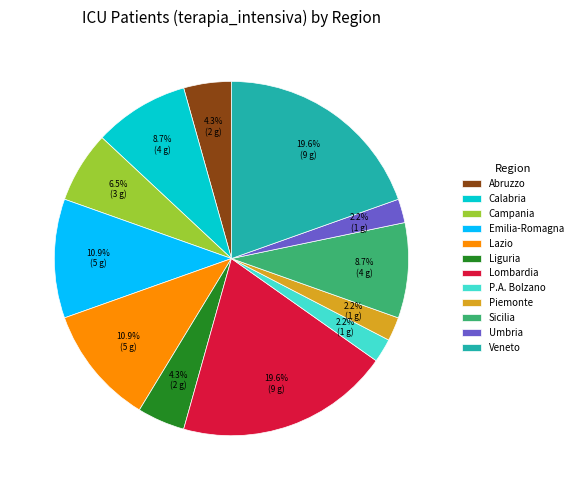

How many slices are in this pie chart?

12